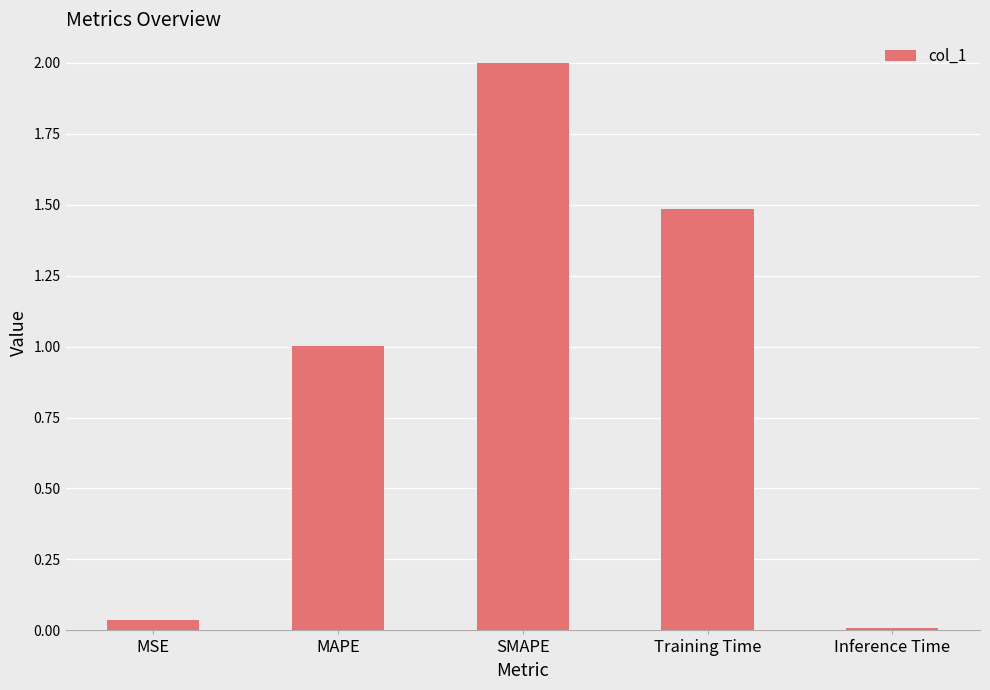

How many data points are less than 1?

2